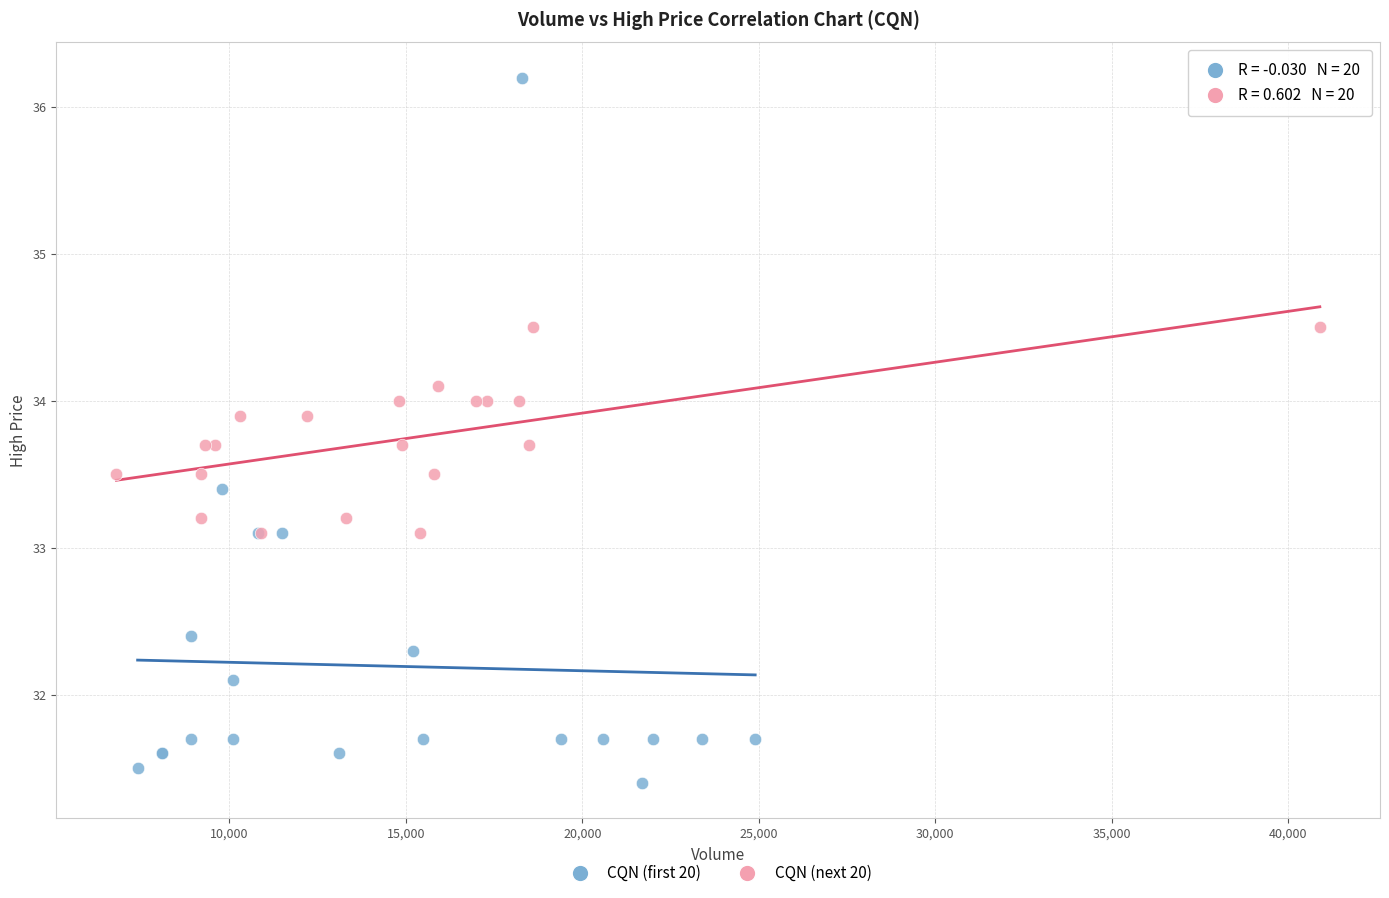

Which series contains the highest Y value?

CQN (first 20)